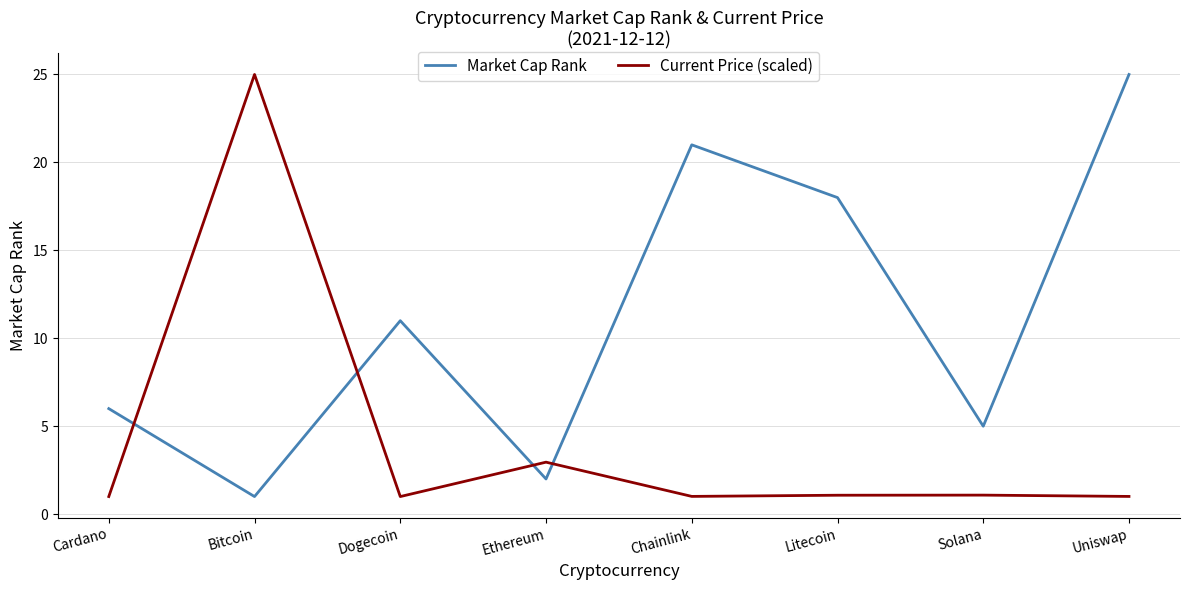

What is the maximum value shown in the chart?

25.0